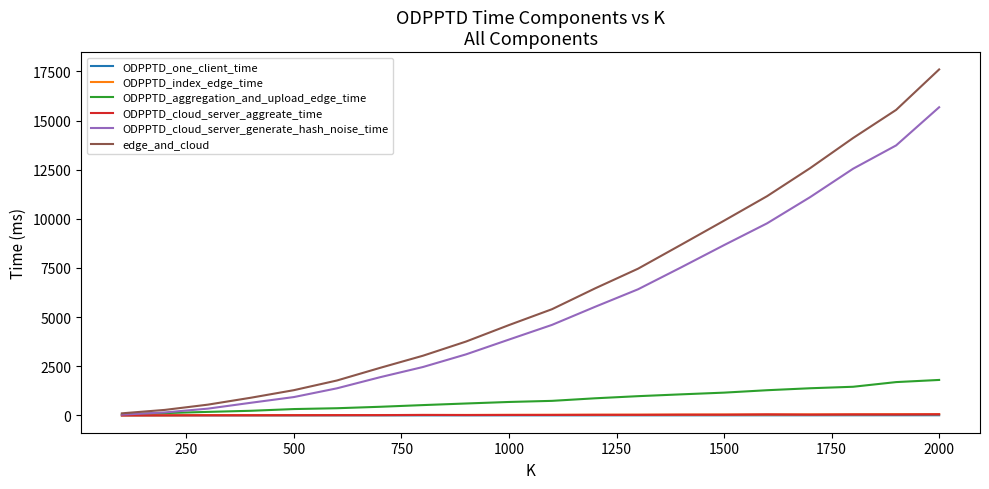

Which series has the largest range (max minus min)?

edge_and_cloud